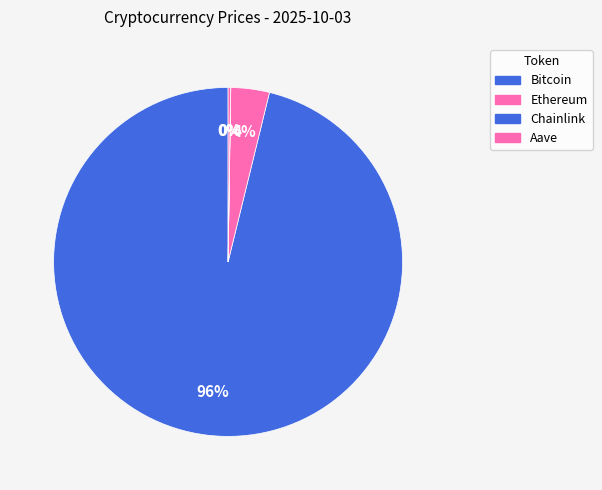

Which has a higher value, Aave or Chainlink?

Aave